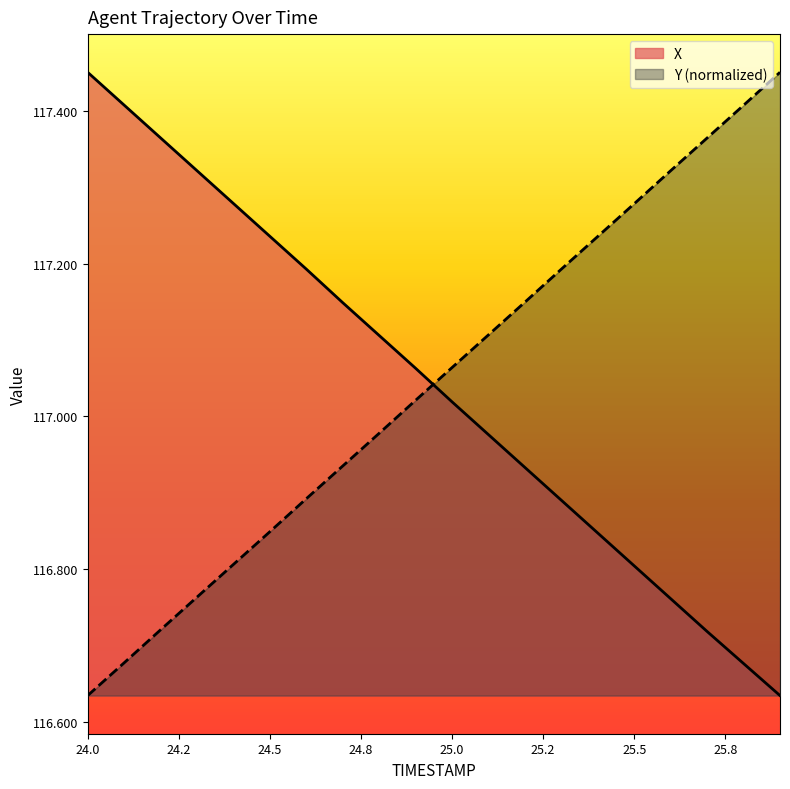

Is it true that X equals 152.8 at 25.0?

False